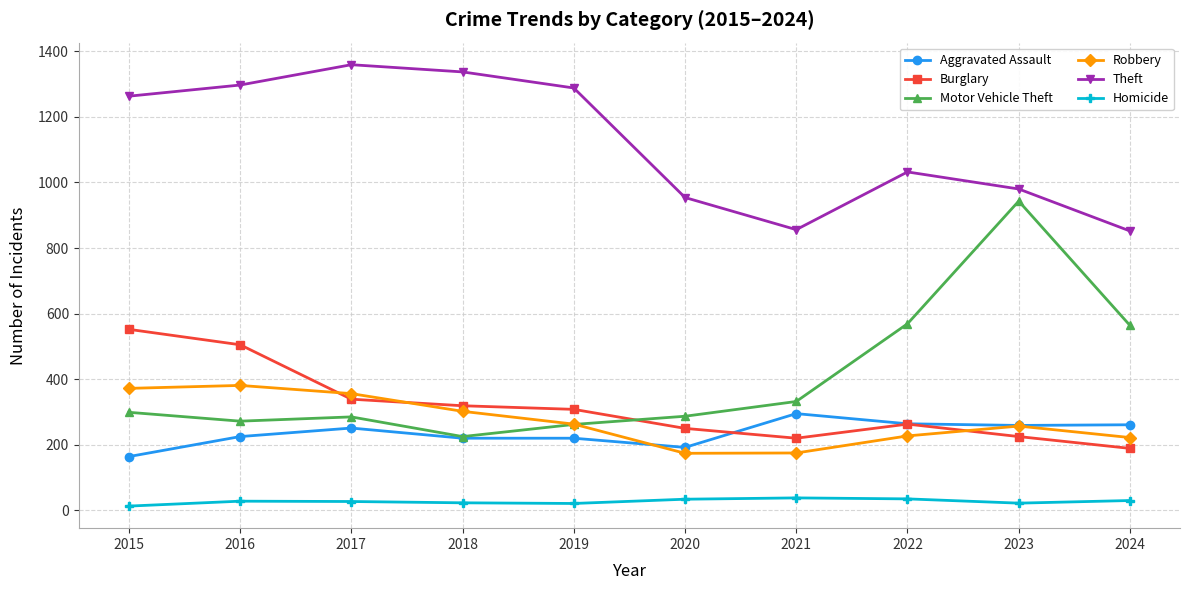

True or false: Theft and Aggravated Assault intersect in this chart.

False